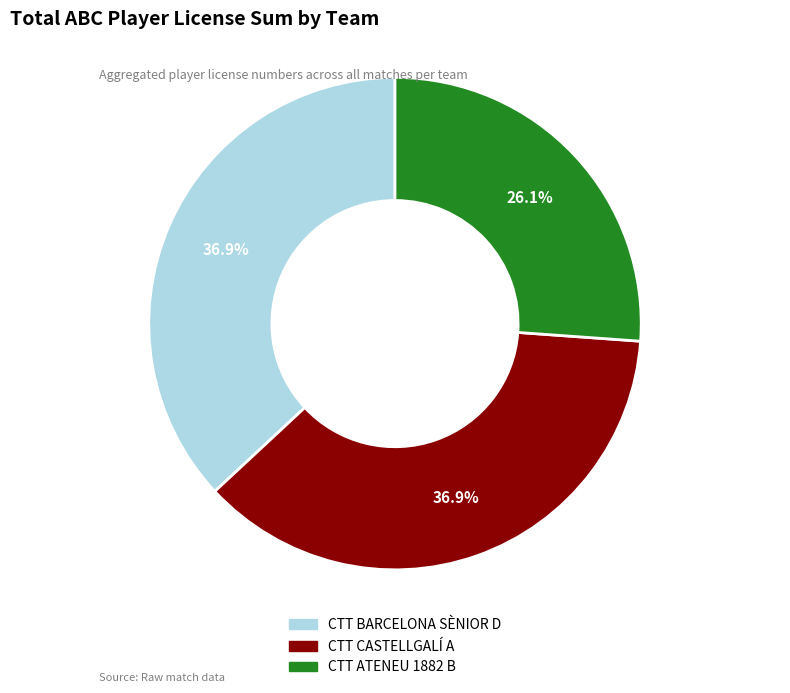

What is the ratio of the value at CTT CASTELLGALÍ A to the value at CTT BARCELONA SÈNIOR D?

1.0